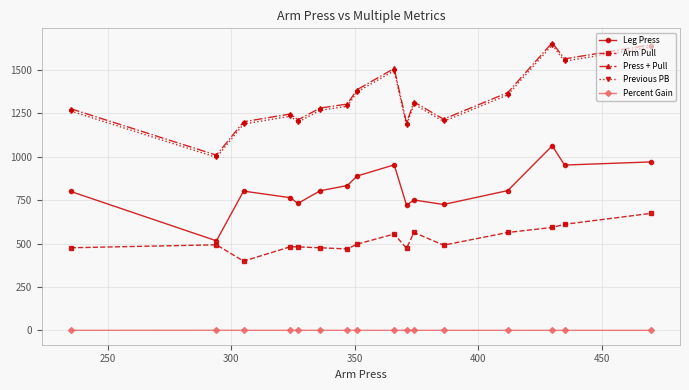

What is the lowest value of the Previous PB series?

996.0